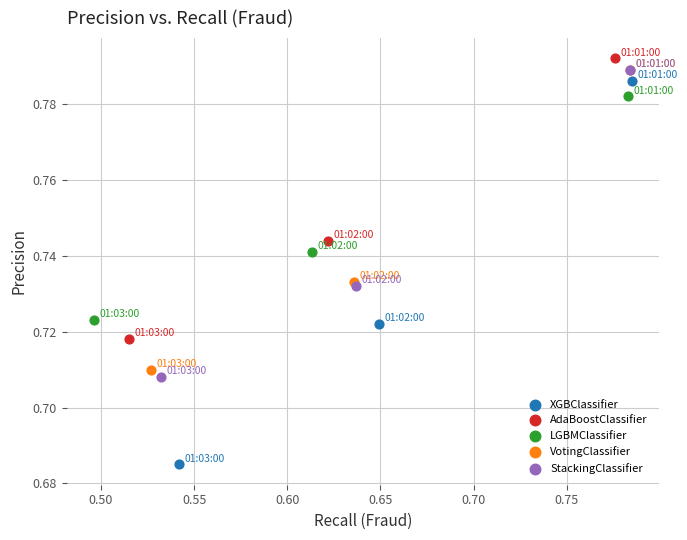

Which series reaches the minimum Y coordinate?

XGBClassifier